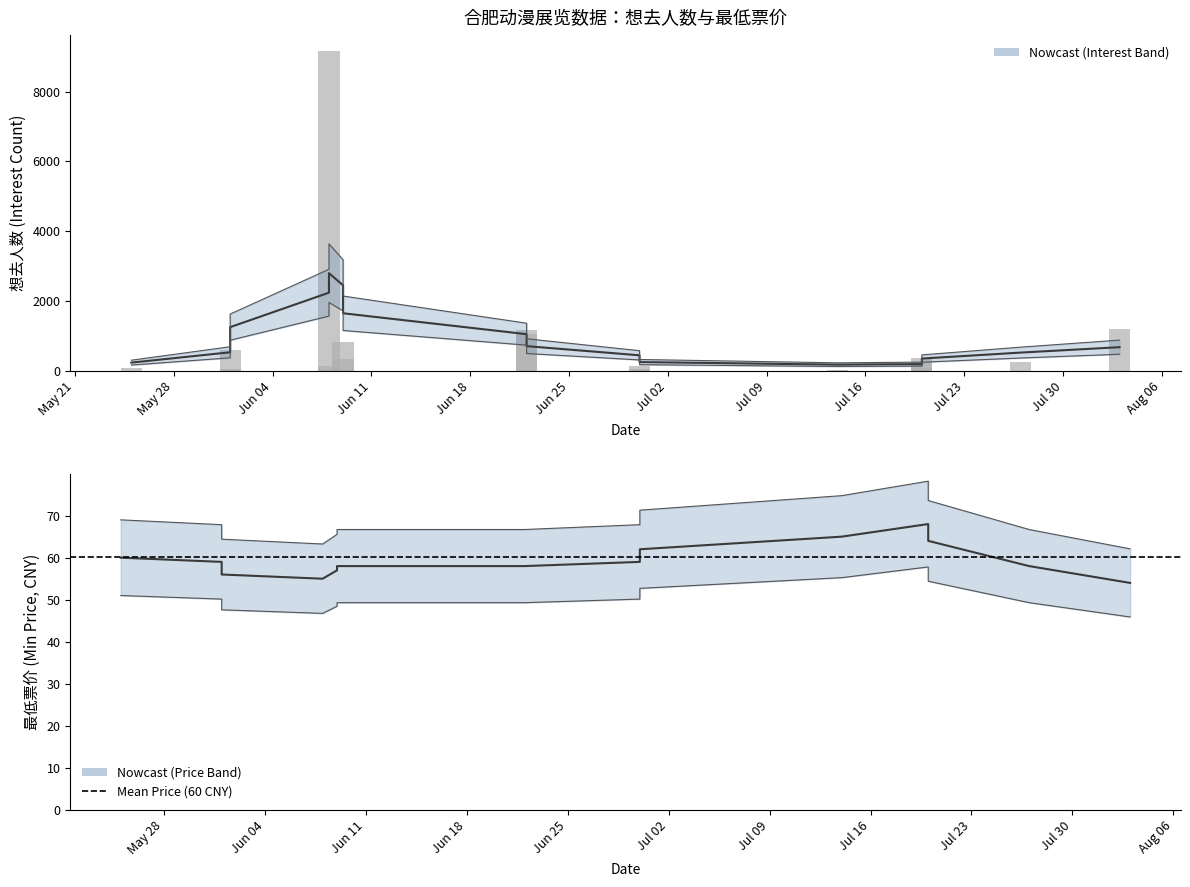

Rank the categories by value from highest to lowest.

2024-06-08, 2024-08-03, 2024-06-22, 2024-06-22, 2024-06-09, 2024-06-01, 2024-07-20, 2024-06-09, 2024-07-20, 2024-07-27, 2024-06-30, 2024-06-08, 2024-05-25, 2024-07-20, 2024-06-30, 2024-06-01, 2024-07-14